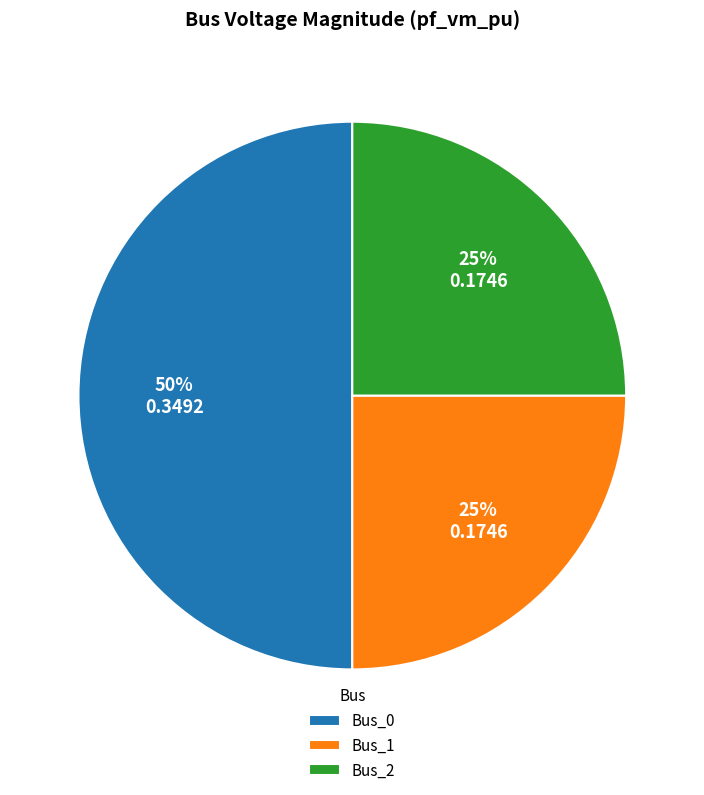

The Bus_1 slice represents 10% of the pie. True or false?

False